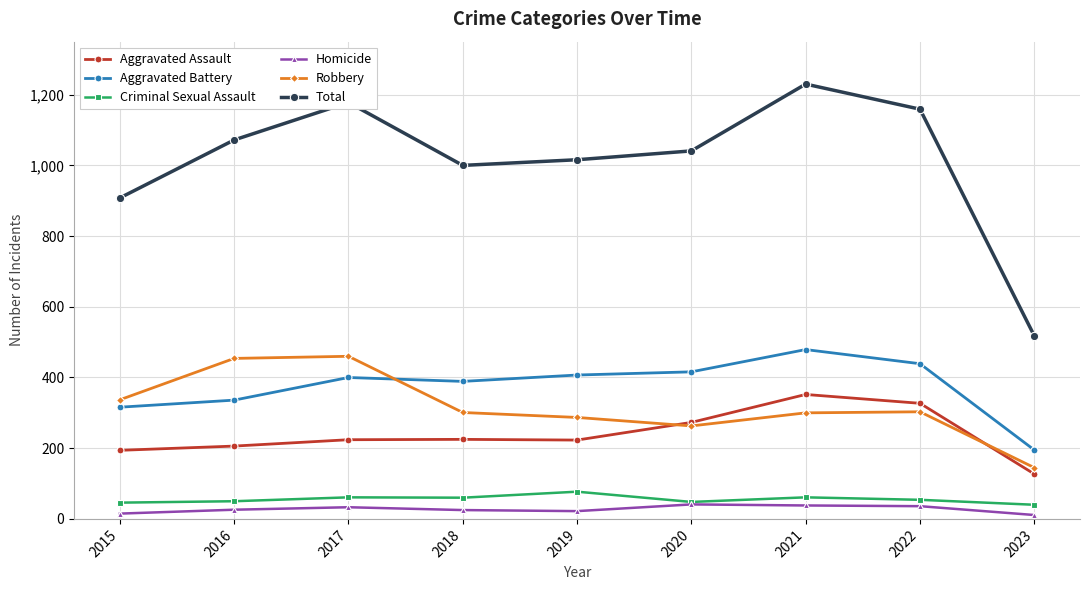

How many values in the Homicide series are below 26?

4